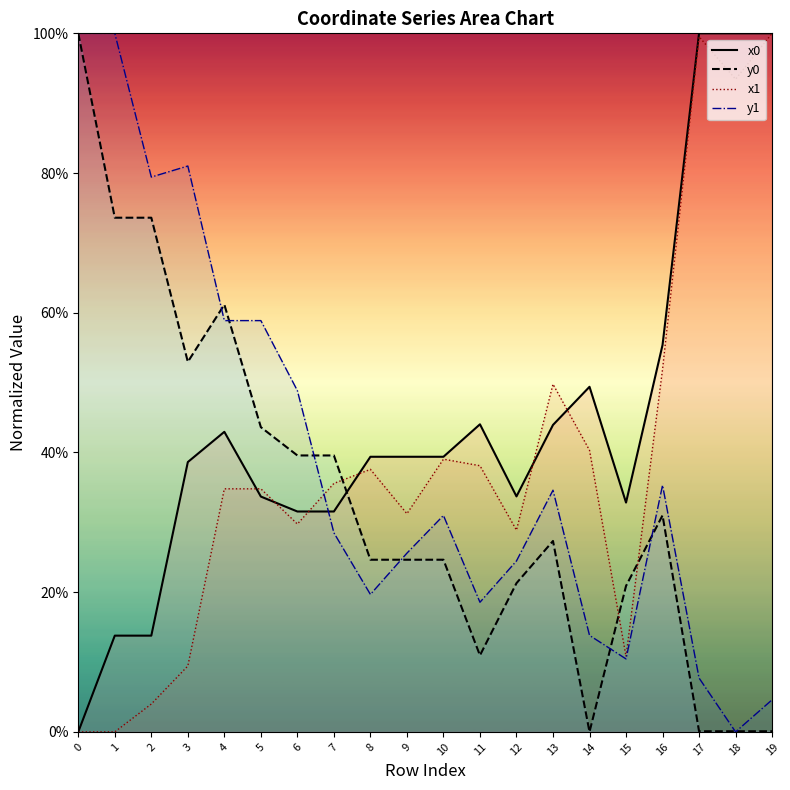

How many intersections are there between y0 and x1?

3